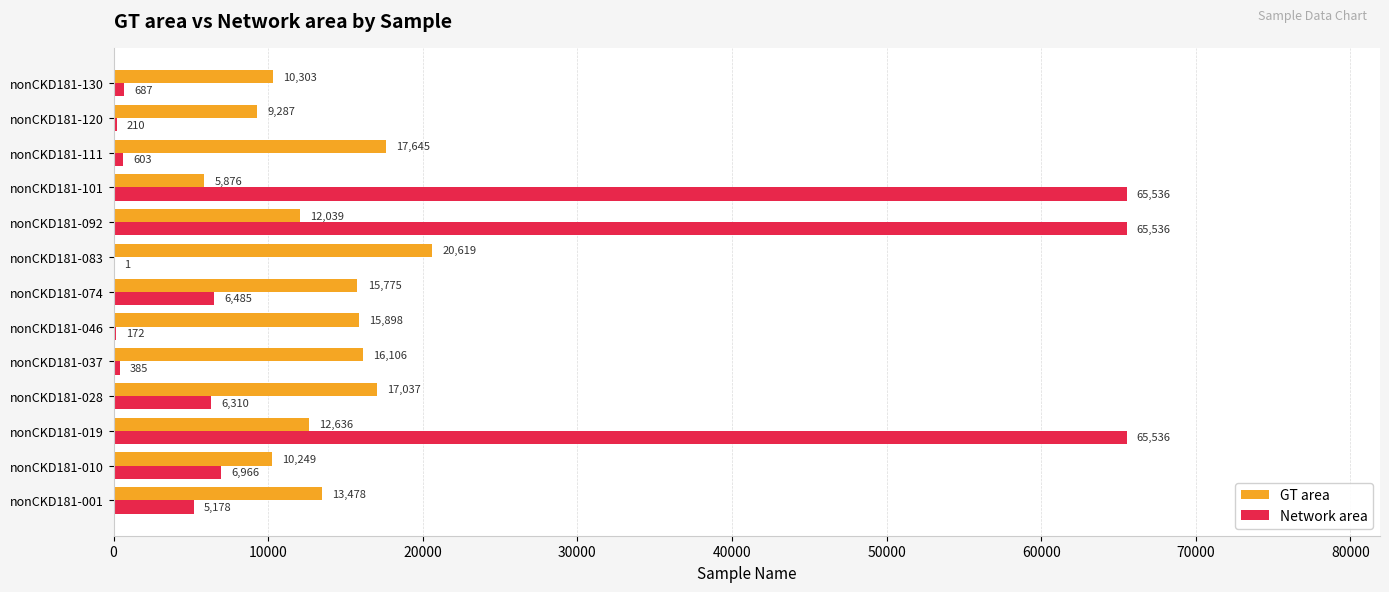

What is the greatest value displayed?

65536